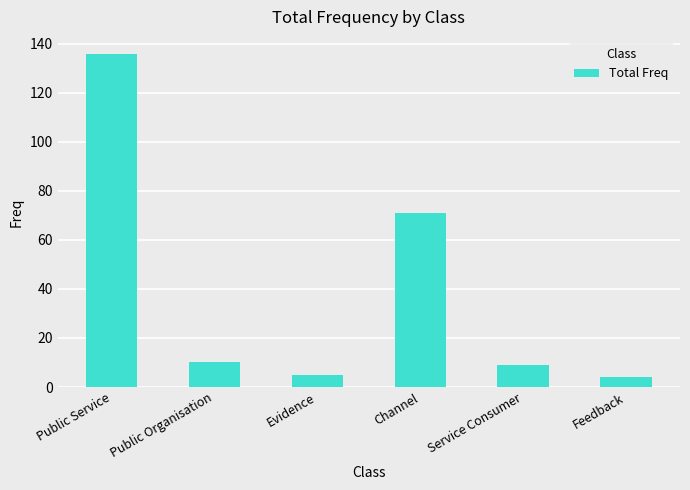

What is the minimum value shown in the chart?

4